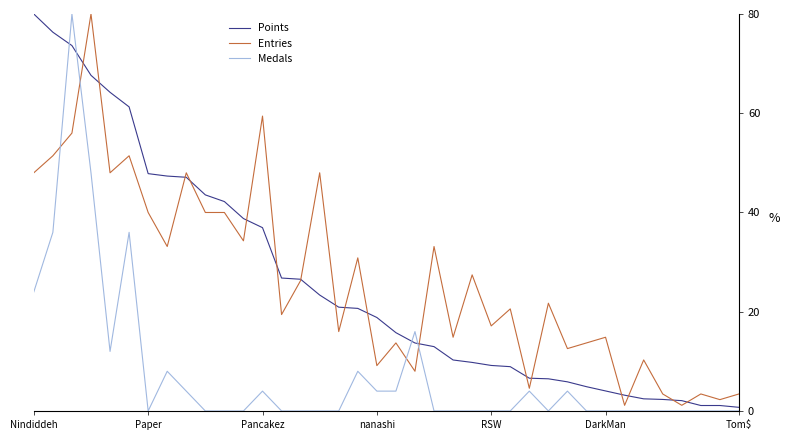

The Entries series shows 3.4 at Tom$. True or false?

True